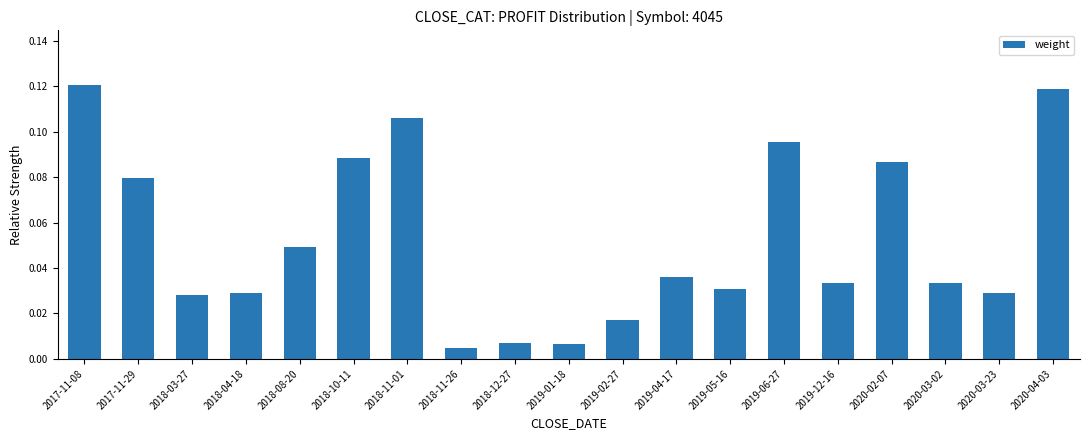

What is the label of the 5th bar from the left?

2018-08-20